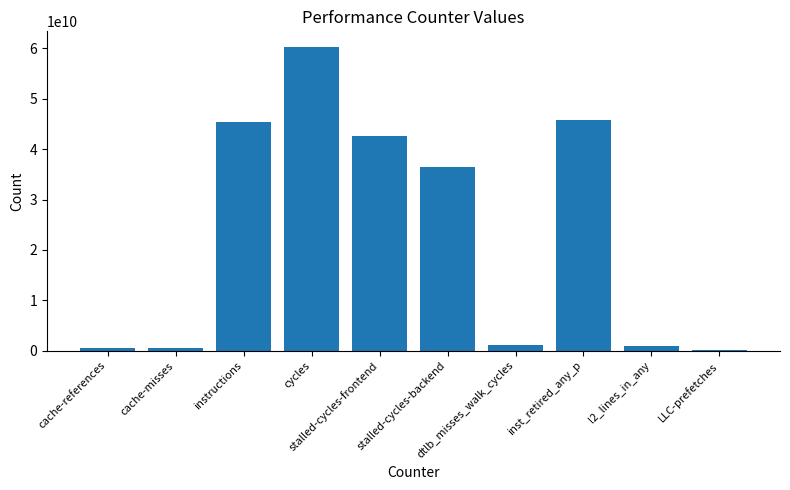

What is the average value?

23397146978